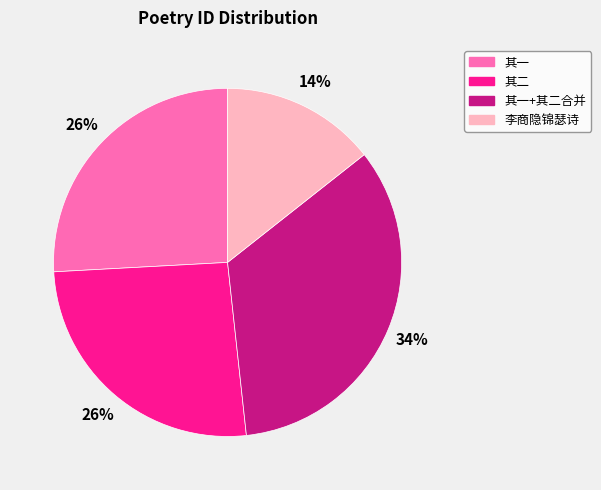

Is there a majority slice in this chart?

No